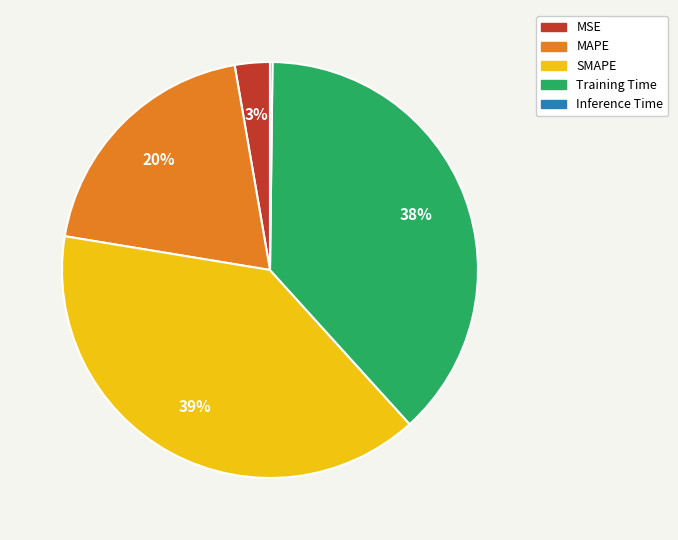

What is the largest slice in the pie chart?

SMAPE